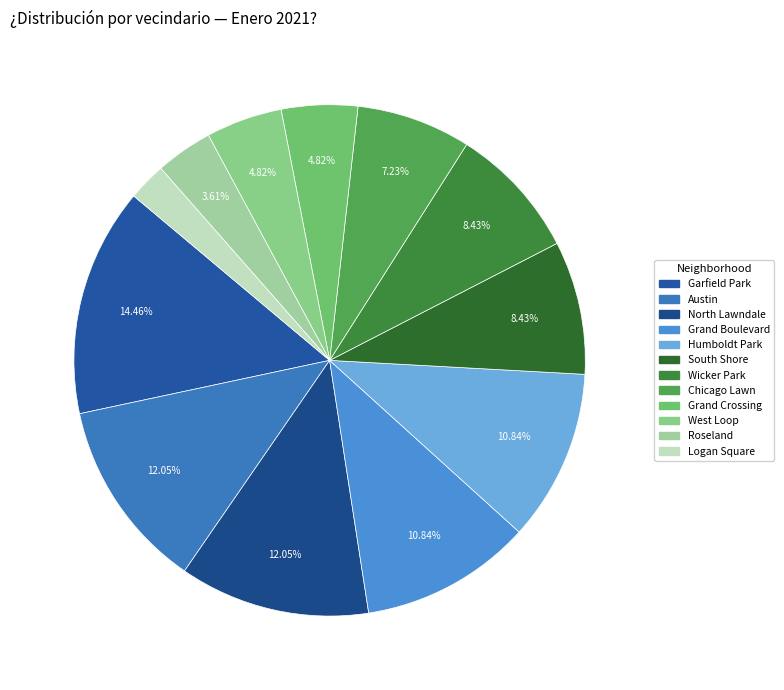

Count the number of slices in the pie.

12